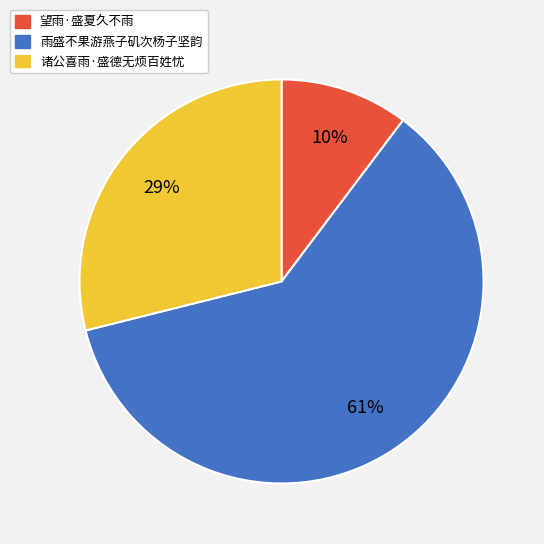

Combined, do 望雨·盛夏久不雨 and 雨盛不果游燕子矶次杨子坚韵 account for over 50%?

Yes